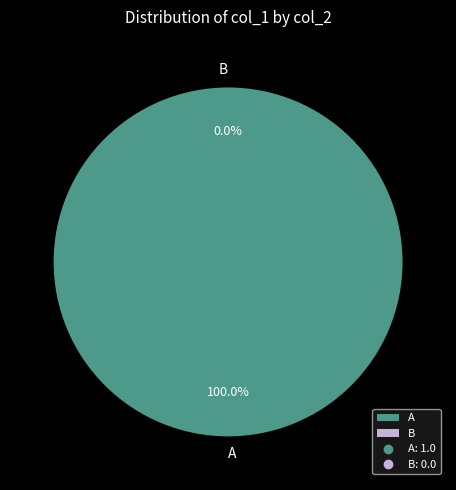

To the nearest percent, what percentage of the pie is A?

100%